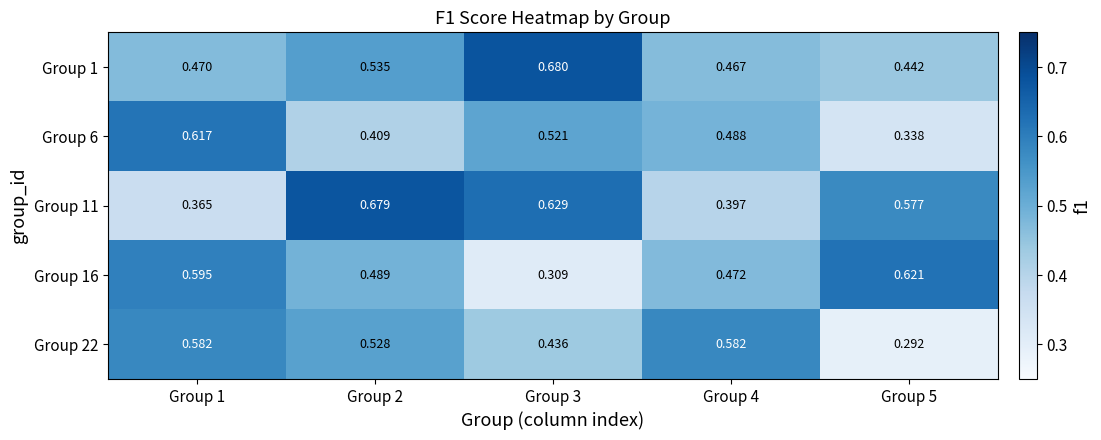

List the series in order of their peak value, highest first.

Group 1, Group 11, Group 16, Group 6, Group 22